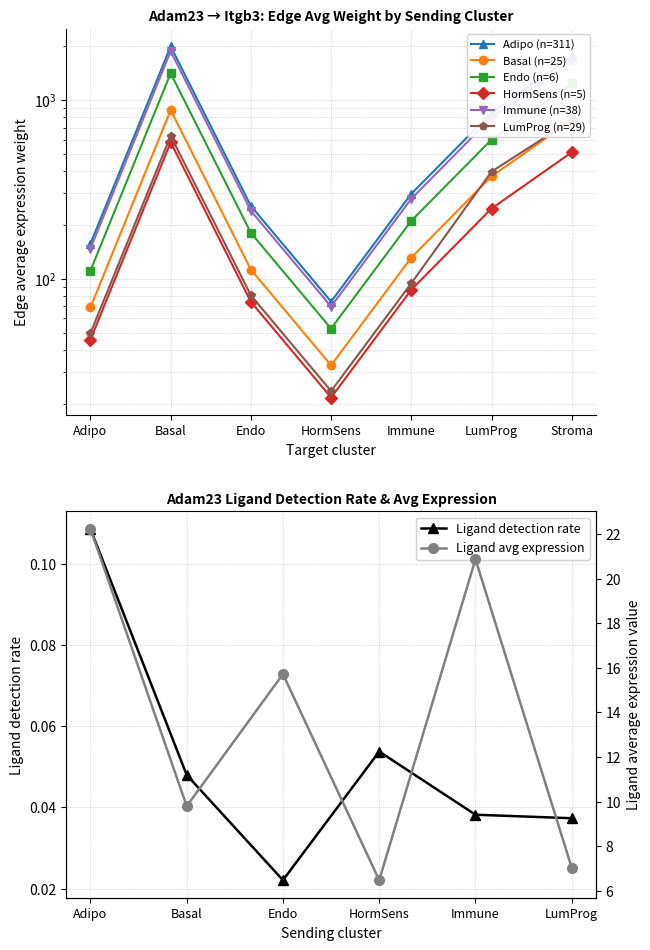

What is the label of the 4th point from the right?

HormSens